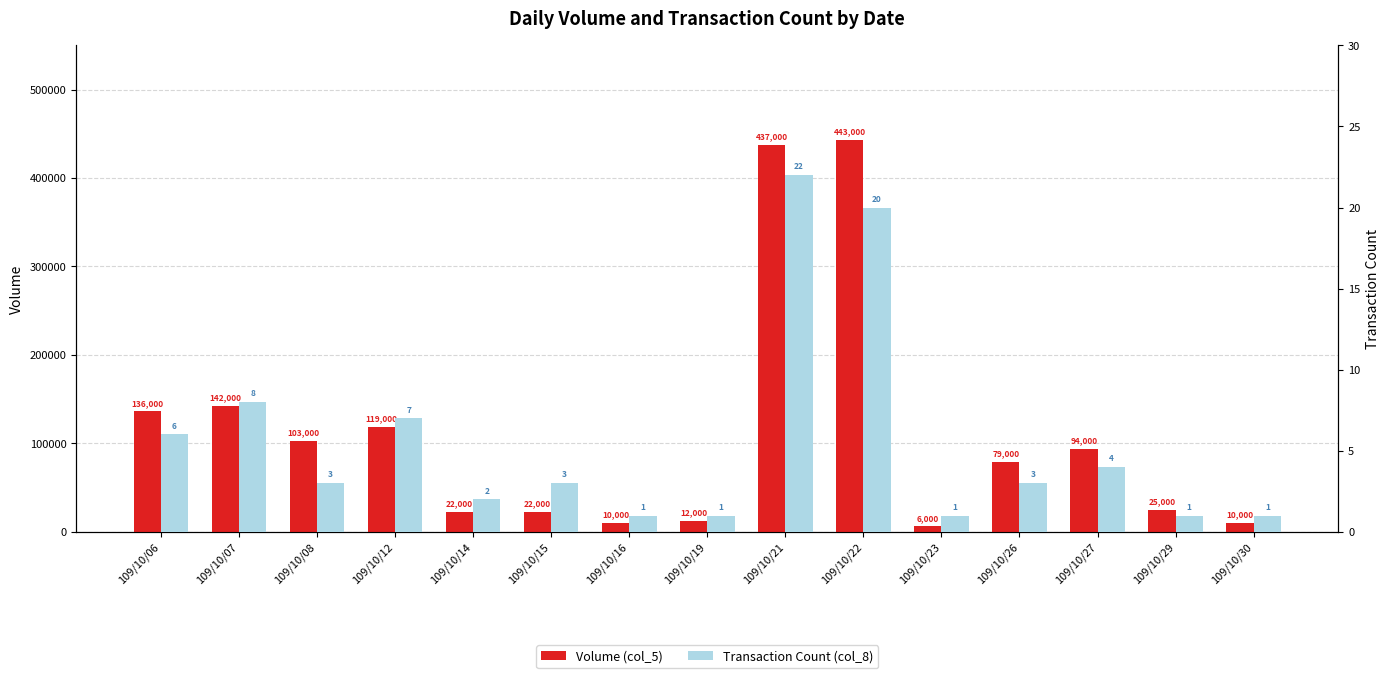

What are all the series names shown in the legend?

Volume (col_5), Transaction Count (col_8)